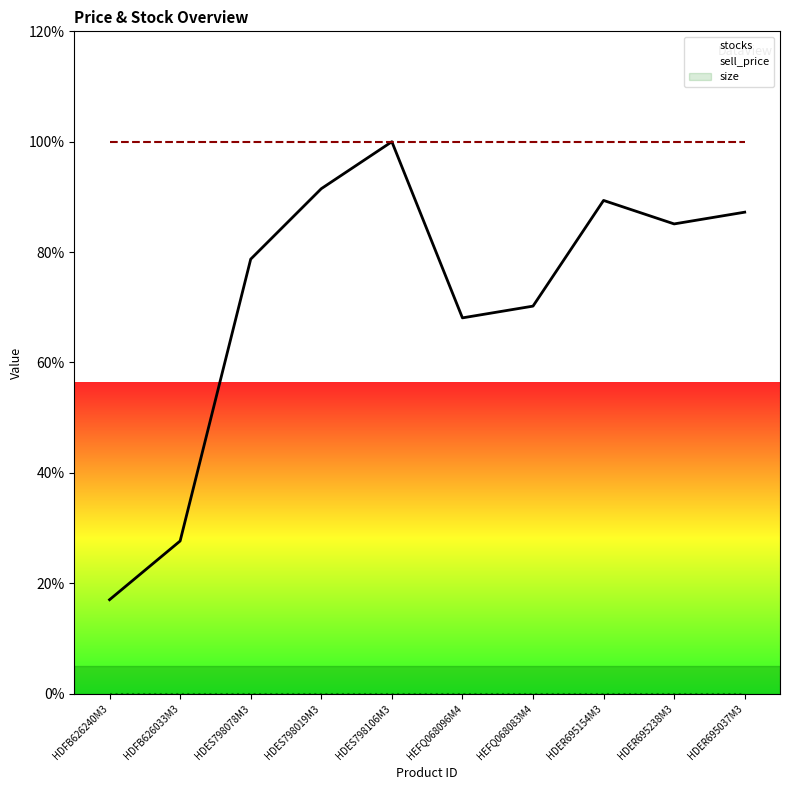

Reading left to right, what are all the values shown in this chart?

stocks: 17.0	27.7	78.7	91.5	100.0	68.1	70.2	89.4	85.1	87.2
sell_price: 100.0	100.0	100.0	100.0	100.0	100.0	100.0	100.0	100.0	100.0
size: 0.0	0.0	0.0	0.0	0.0	0.0	0.0	0.0	0.0	0.0